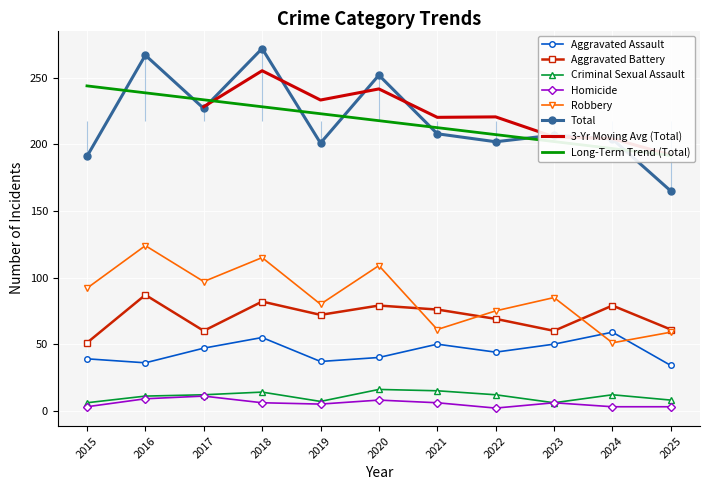

Reading left to right, list all the values displayed in this chart.

Aggravated Assault: 39	36	47	55	37	40	50	44	50	59	34
Aggravated Battery: 51	87	60	82	72	79	76	69	60	79	61
Criminal Sexual Assault: 6	11	12	14	7	16	15	12	6	12	8
Homicide: 3	9	11	6	5	8	6	2	6	3	3
Robbery: 92	124	97	115	80	109	61	75	85	51	59
Total: 191	267	227	272	201	252	208	202	207	204	165